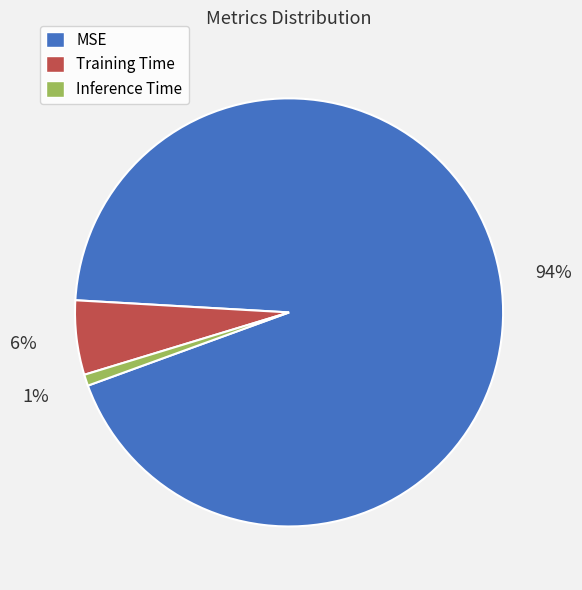

Combined, do Training Time and Inference Time account for over 50%?

No